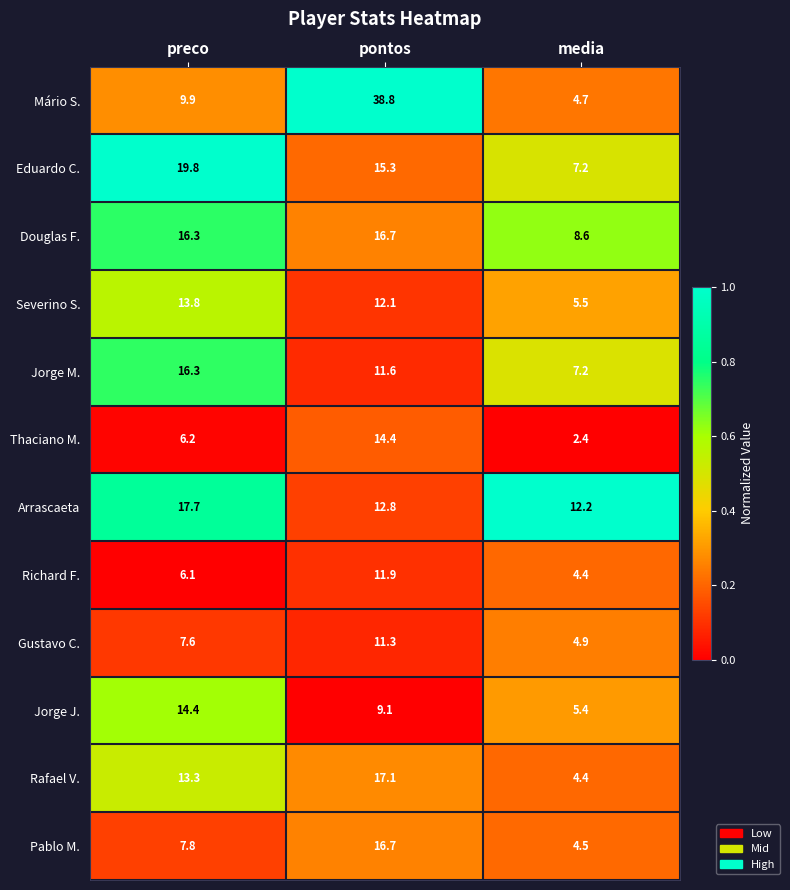

What is the total value across all series at media?

71.4